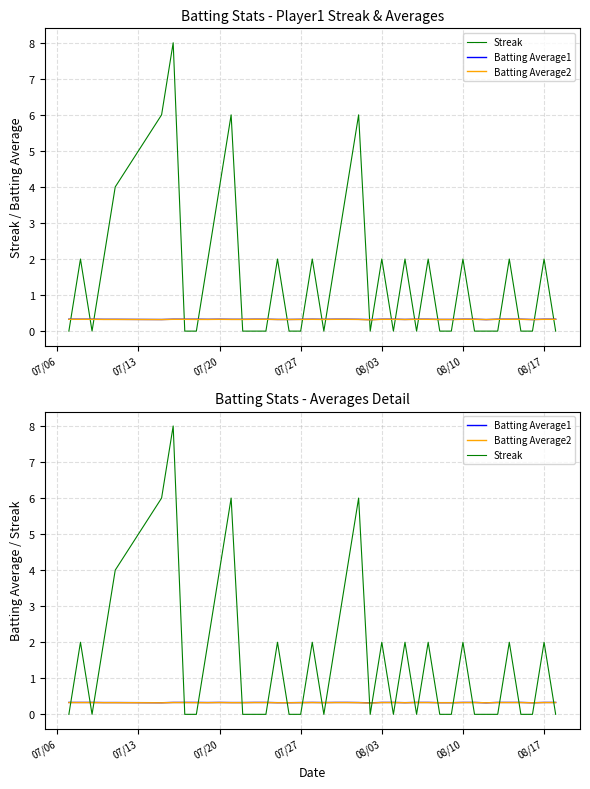

Which series has the largest total across all categories?

Streak